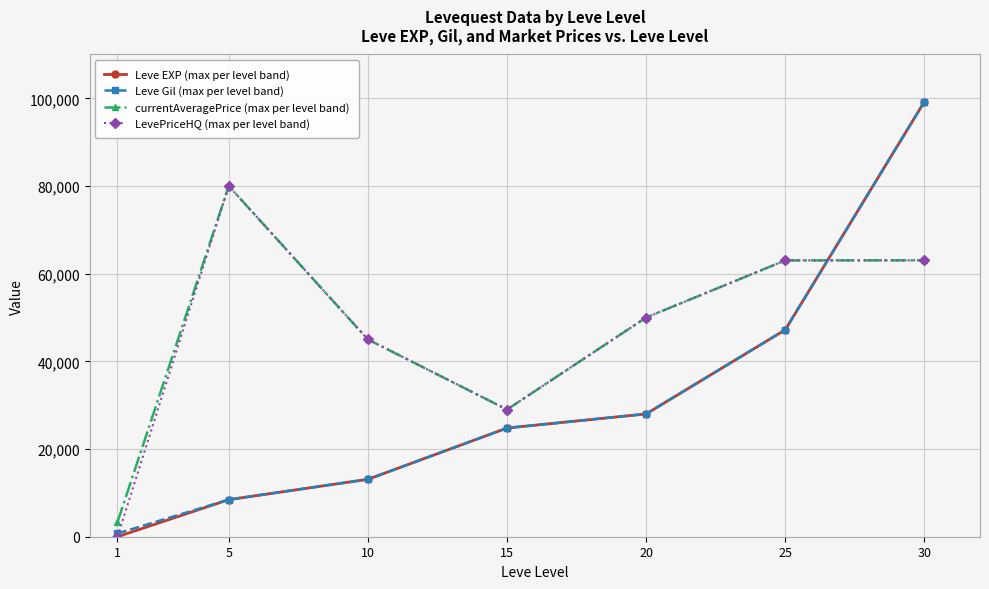

At which label does LevePriceHQ (max per level band) first exceed 50000?

5